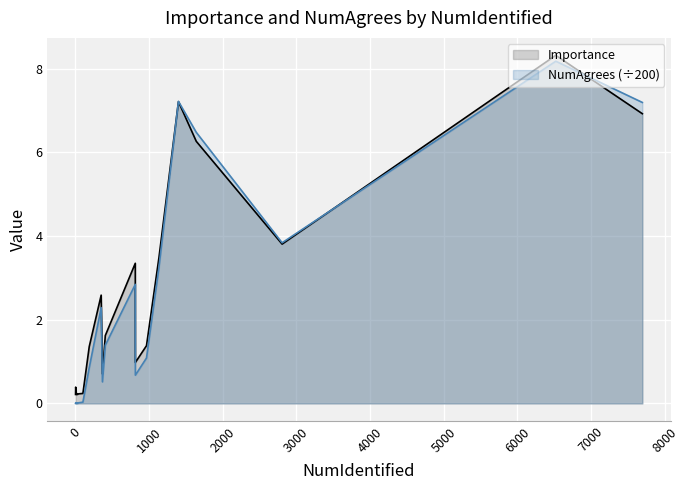

How many lines are shown in the chart?

2